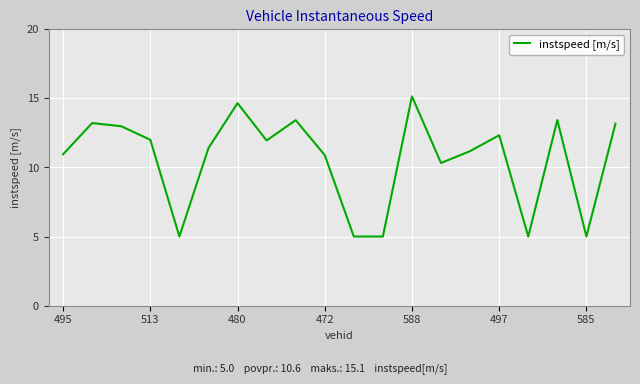

What is the difference between the maximum and minimum values?

10.1